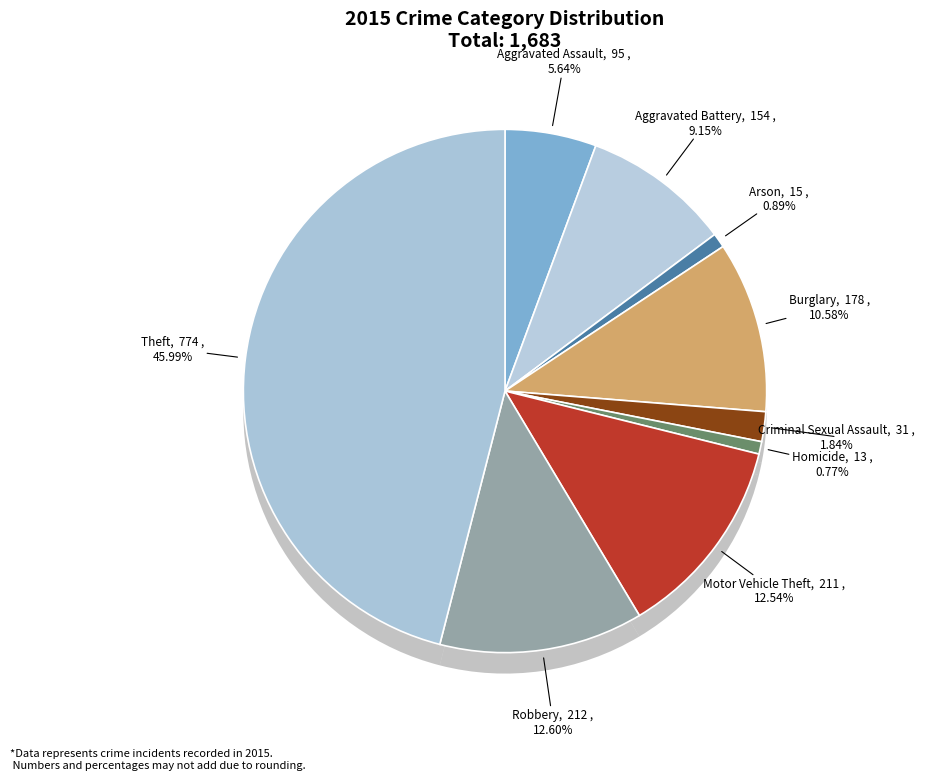

To the nearest percent, what is the difference between the Burglary and Criminal Sexual Assault slice percentages?

9%